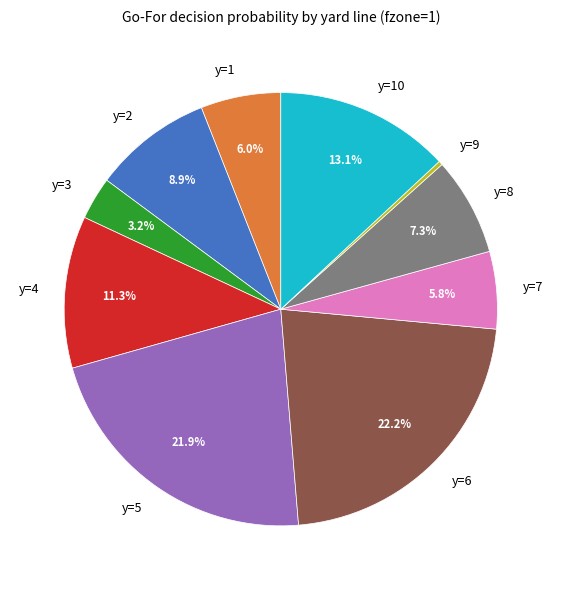

Which has a higher value, y=9 or y=7?

y=7